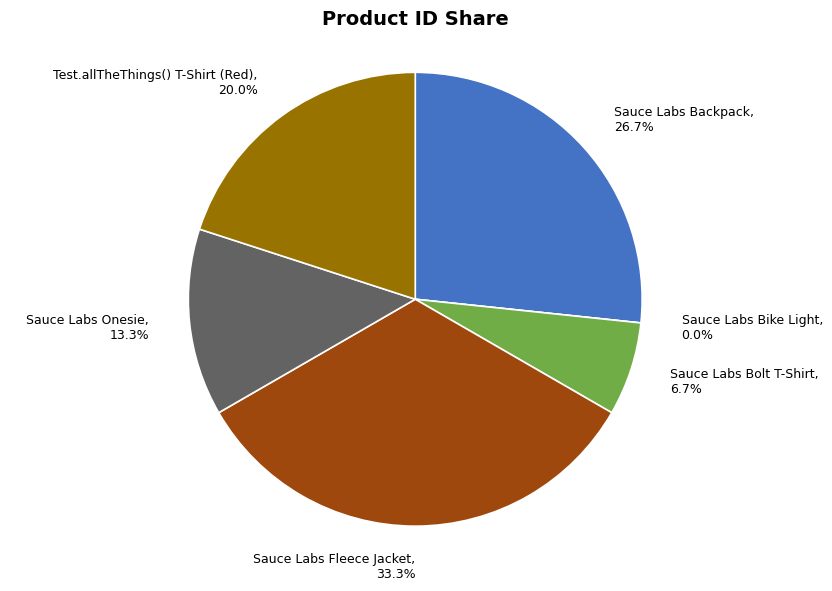

What percentage is the Sauce Labs Bolt T-Shirt slice, to the nearest percent?

7%